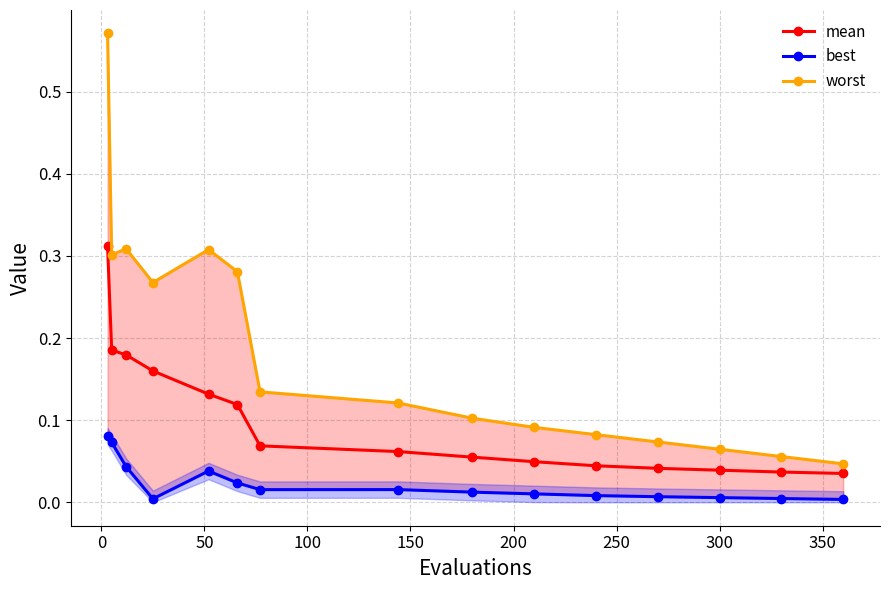

True or false: mean and worst cross at least once.

False